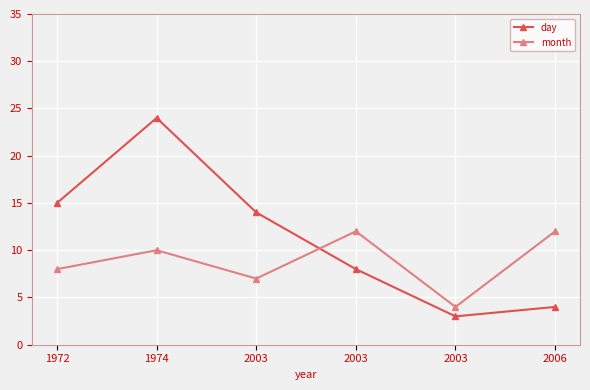

What is the difference between the maximum and second lowest values in the month series?

5